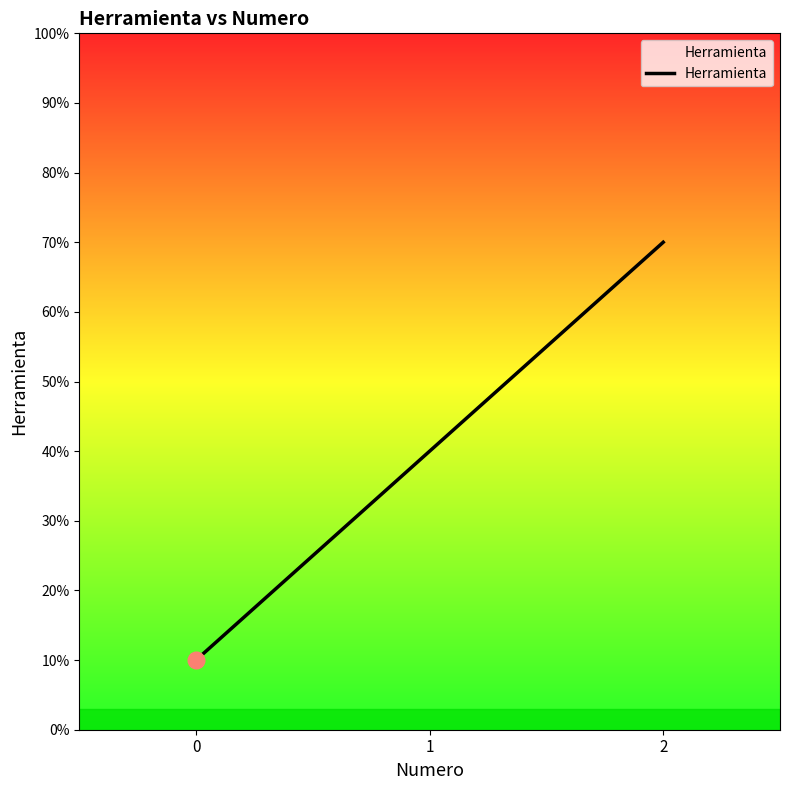

Does the chart have visible grid lines?

No